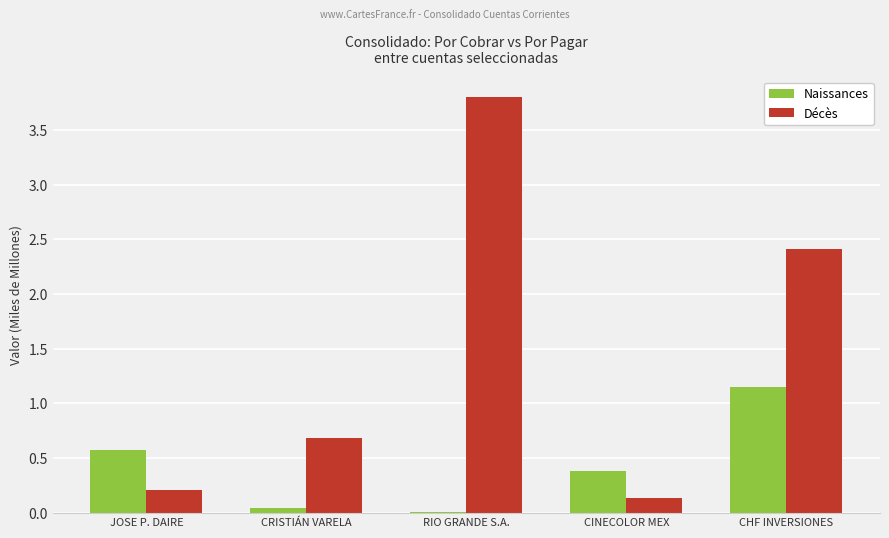

How many distinct data groups are displayed?

2